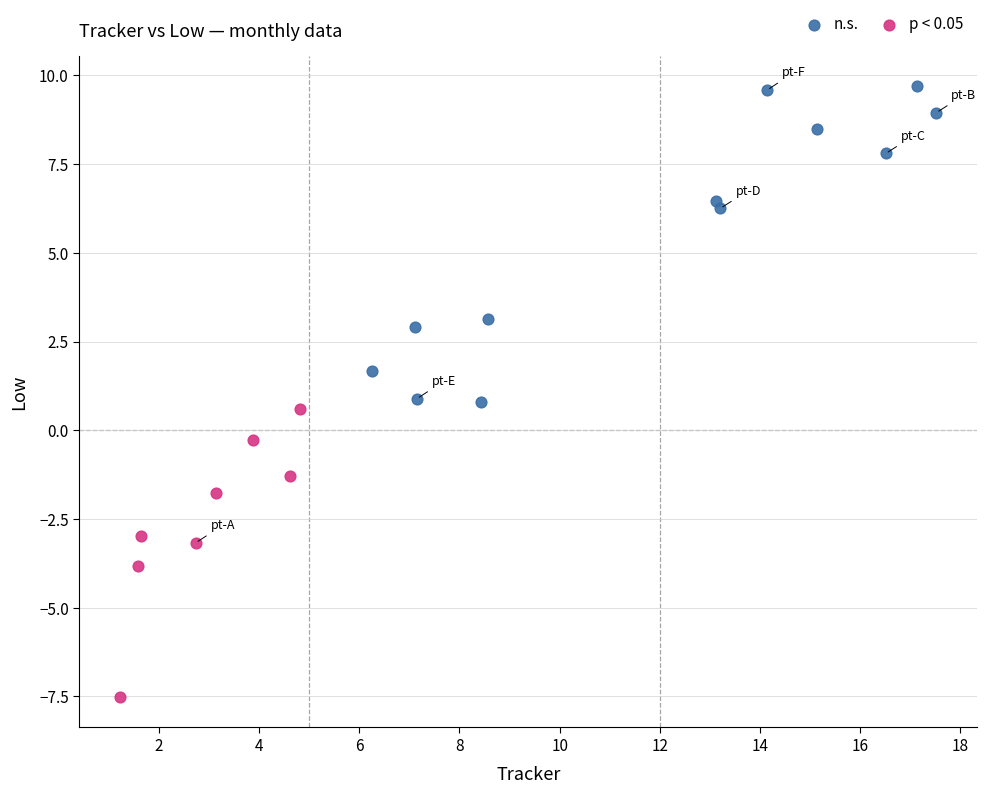

Which series reaches the minimum Y coordinate?

p < 0.05